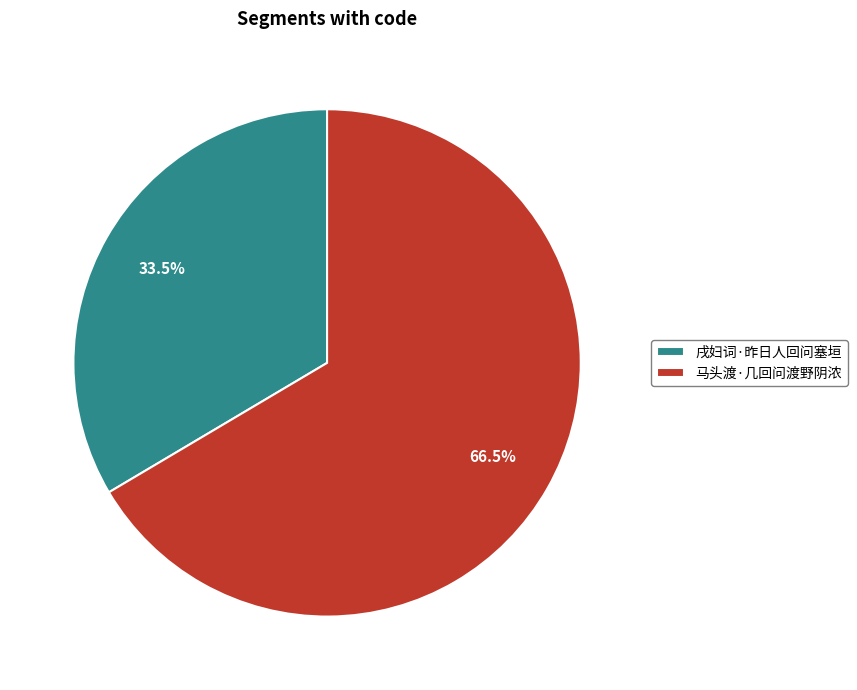

Which slice is the largest?

马头渡·几回问渡野阴浓